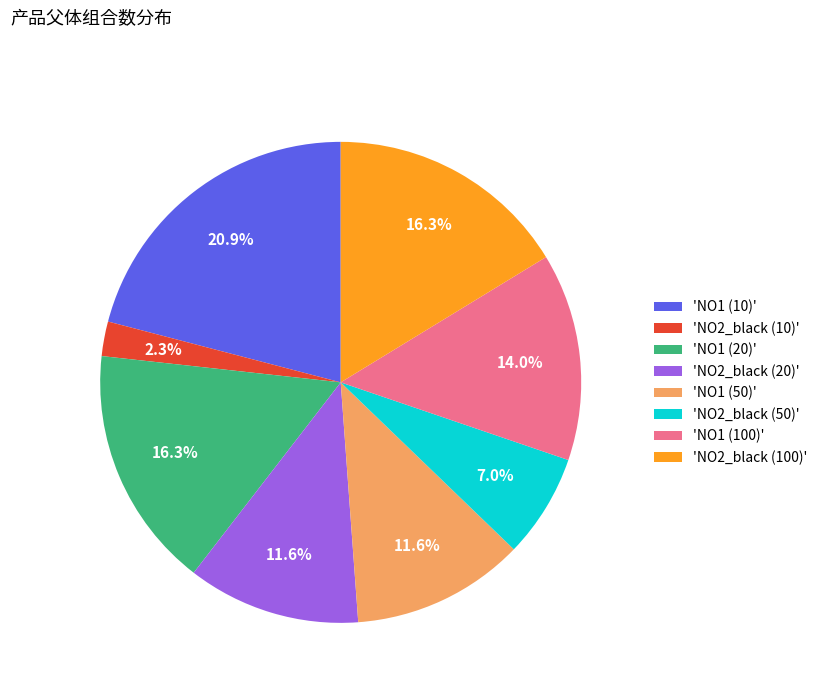

Which has a higher value, 'NO1 (50)' or 'NO1 (20)'?

'NO1 (20)'